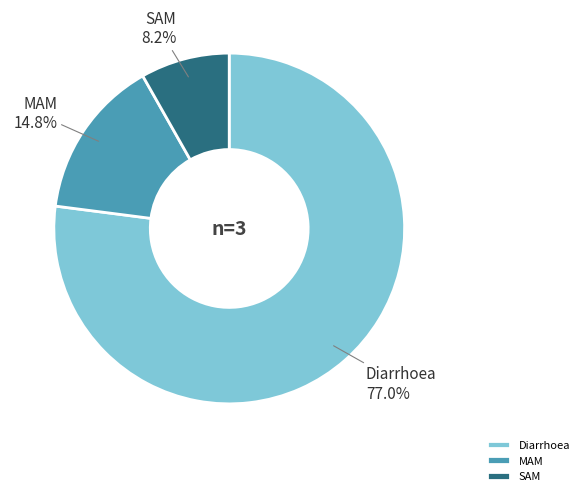

What percentage is the Diarrhoea slice, to the nearest percent?

77%